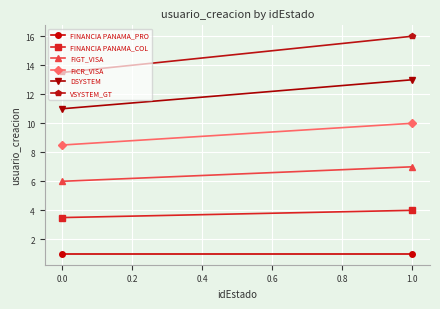

Is the value of DSYSTEM at 0.0 greater than the value of FIGT_VISA at 0.0?

Yes